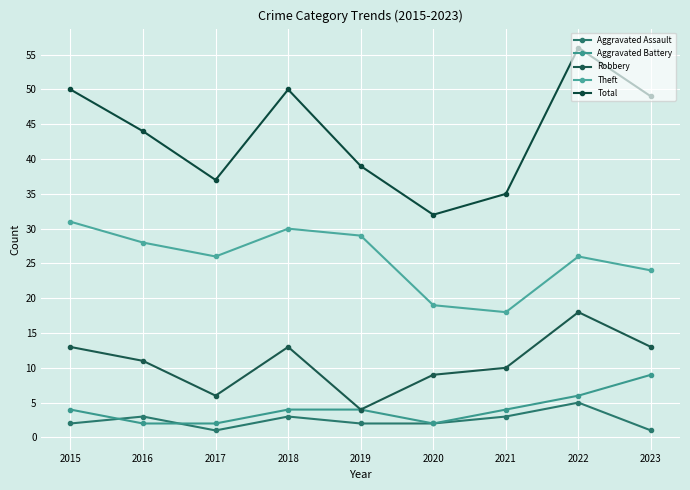

What is the lowest value of the Aggravated Battery series?

2